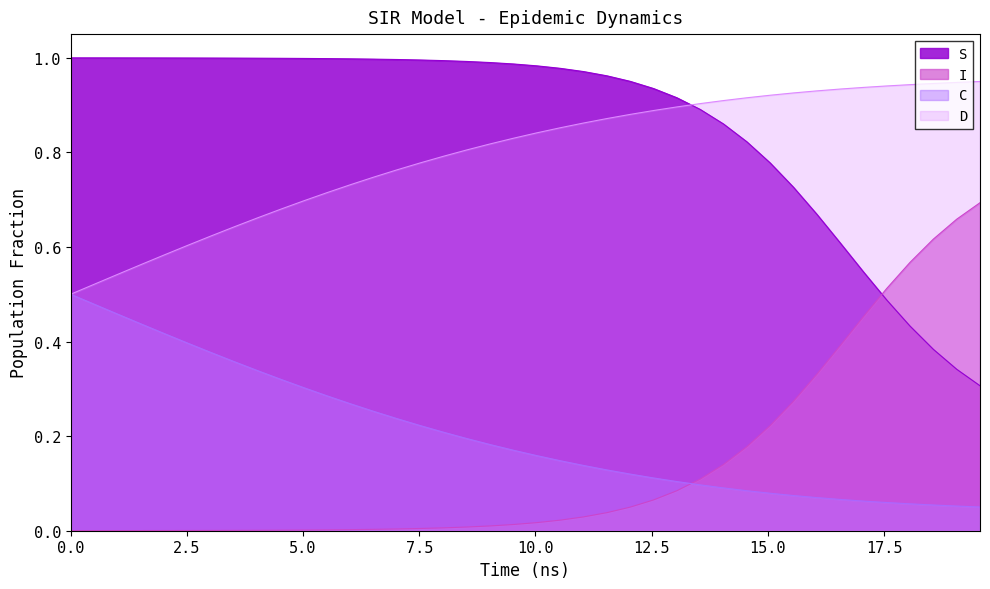

How many series are shown in this chart?

4